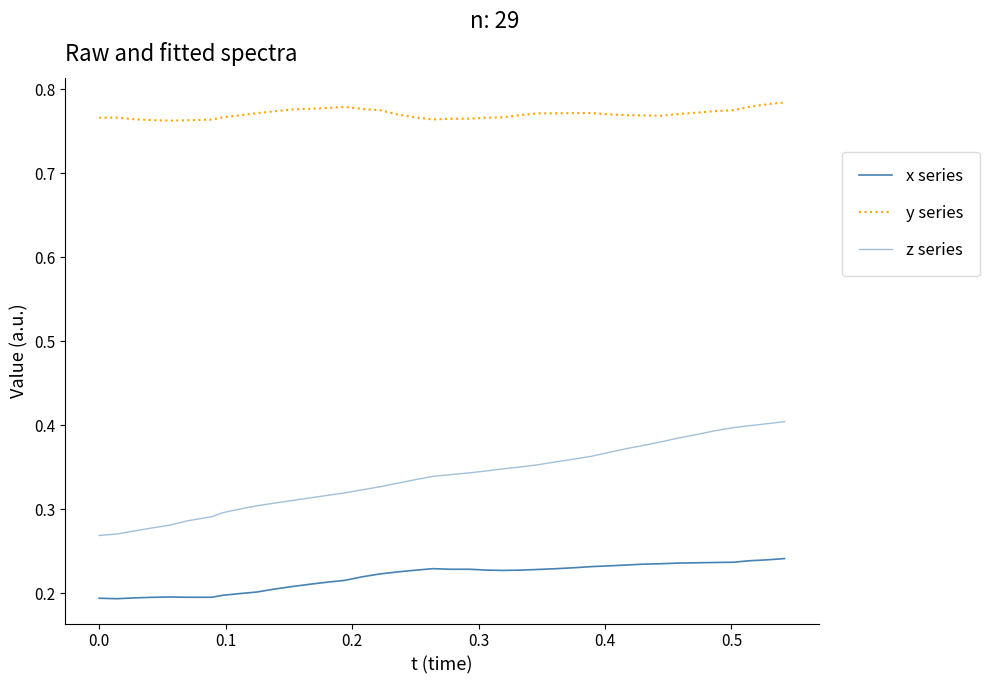

What is the lowest value of the x series series?

0.2